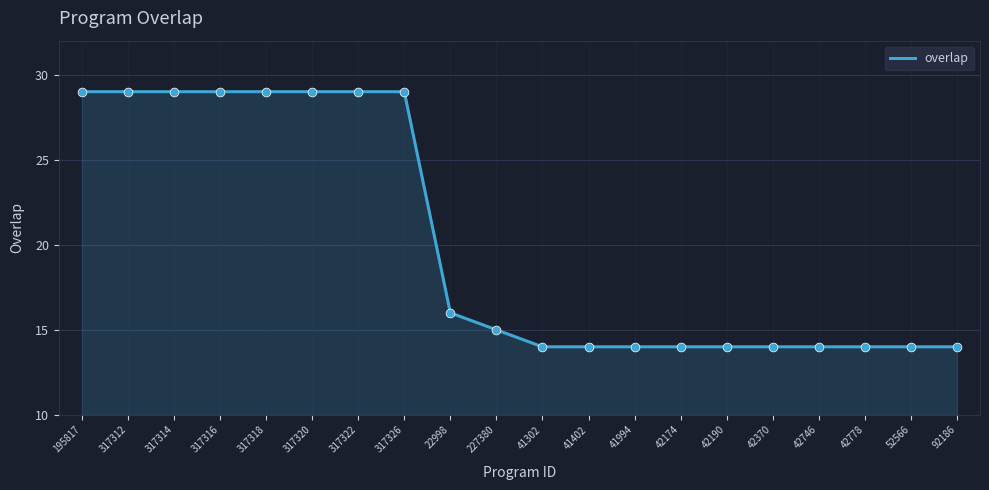

What is the ratio of the value at 317320 to the value at 195817?

1.0